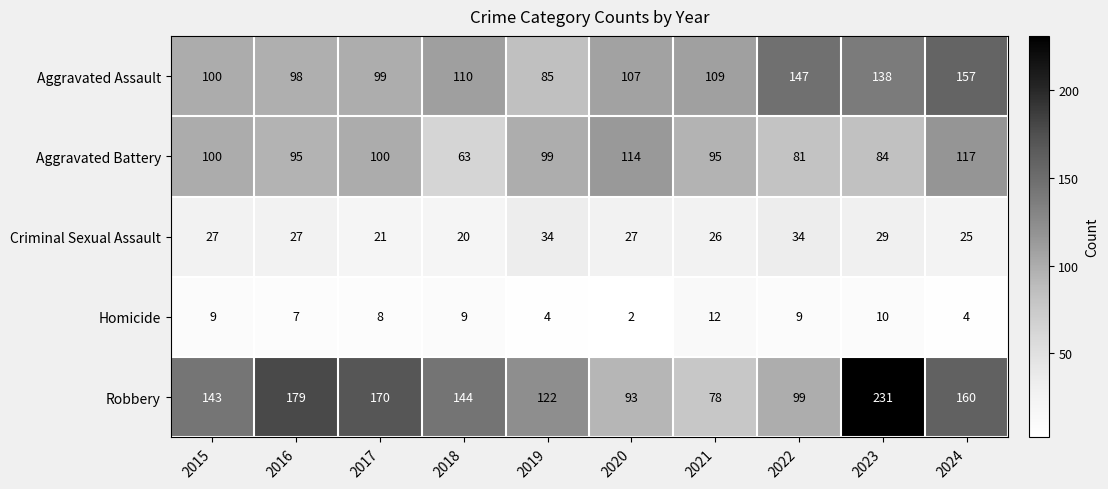

Between 2016 and 2022, which series saw the biggest shift?

Robbery